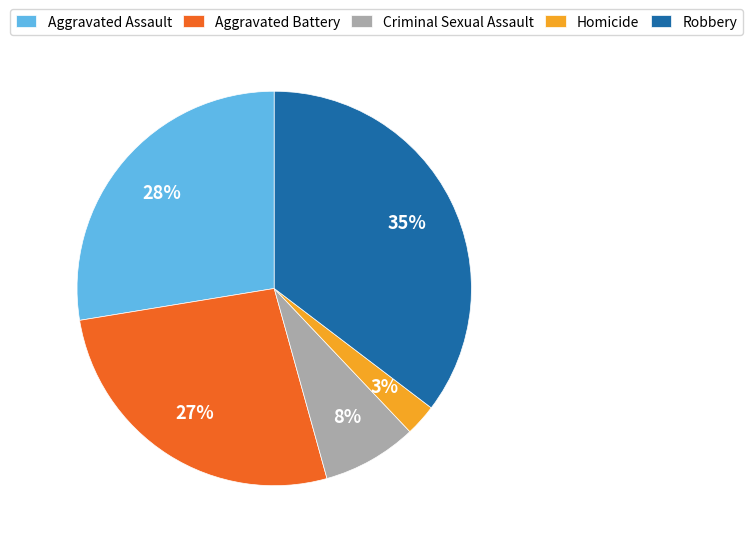

Rank the categories by value from highest to lowest.

Robbery, Aggravated Assault, Aggravated Battery, Criminal Sexual Assault, Homicide